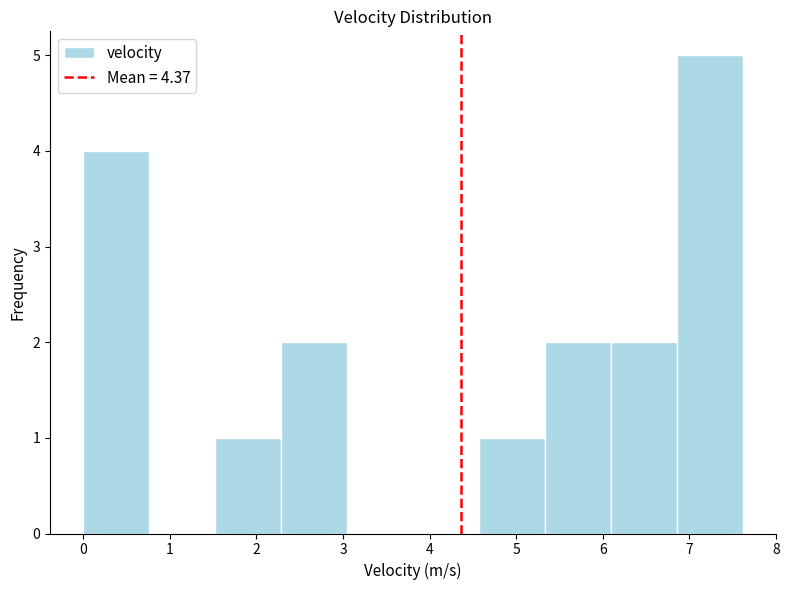

Reading left to right, transcribe this chart: for each bar, give the range it covers on the x-axis and its height. Neither the bar edges nor the heights are printed on the chart, so give them approximately, as read against the axes.

0.0 to 0.8: 4
0.8 to 1.5: 0
1.5 to 2.3: 1
2.3 to 3.0: 2
3.0 to 3.8: 0
3.8 to 4.6: 0
4.6 to 5.3: 1
5.3 to 6.1: 2
6.1 to 6.9: 2
6.9 to 7.6: 5